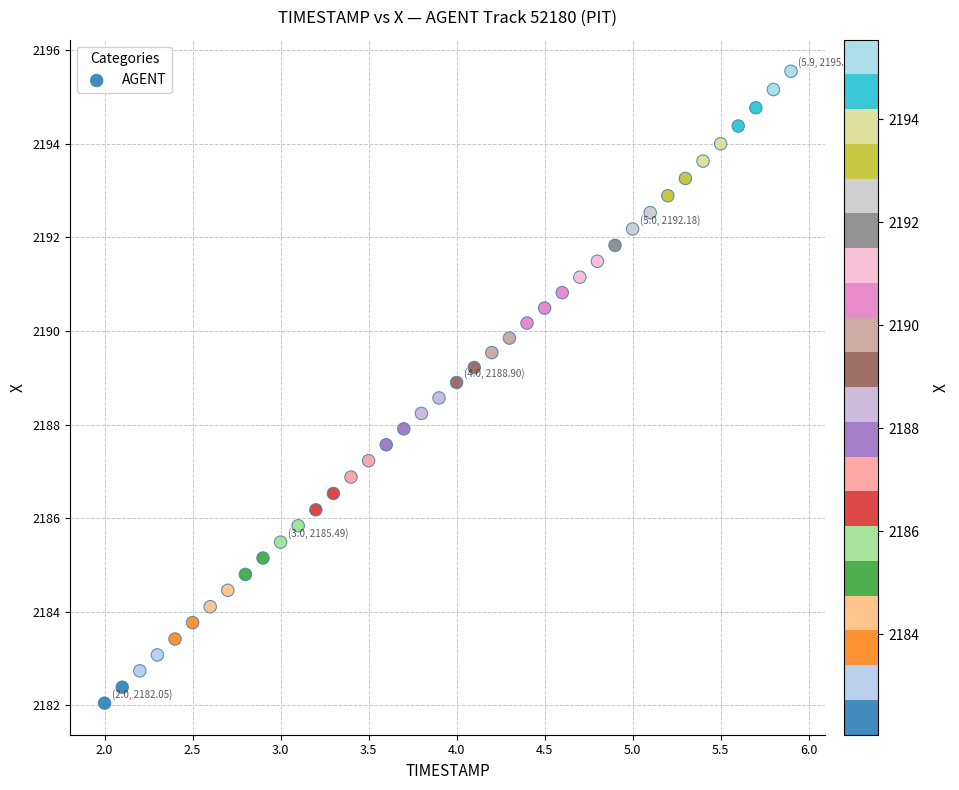

What is the range of X values (max minus min)?

3.9